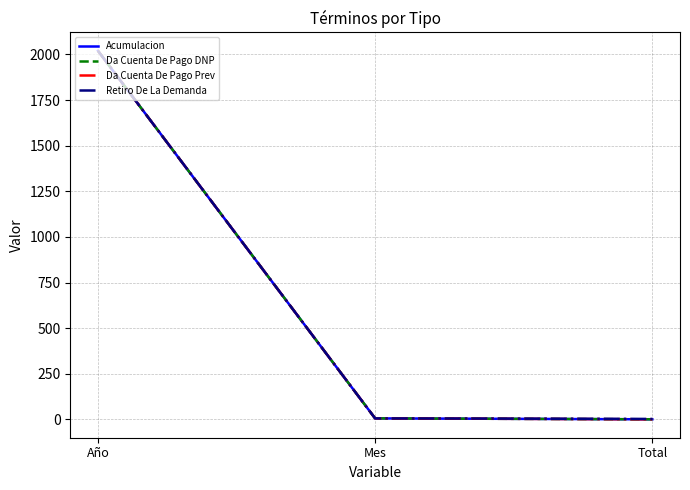

Is this an area chart (filled region under the line)?

No